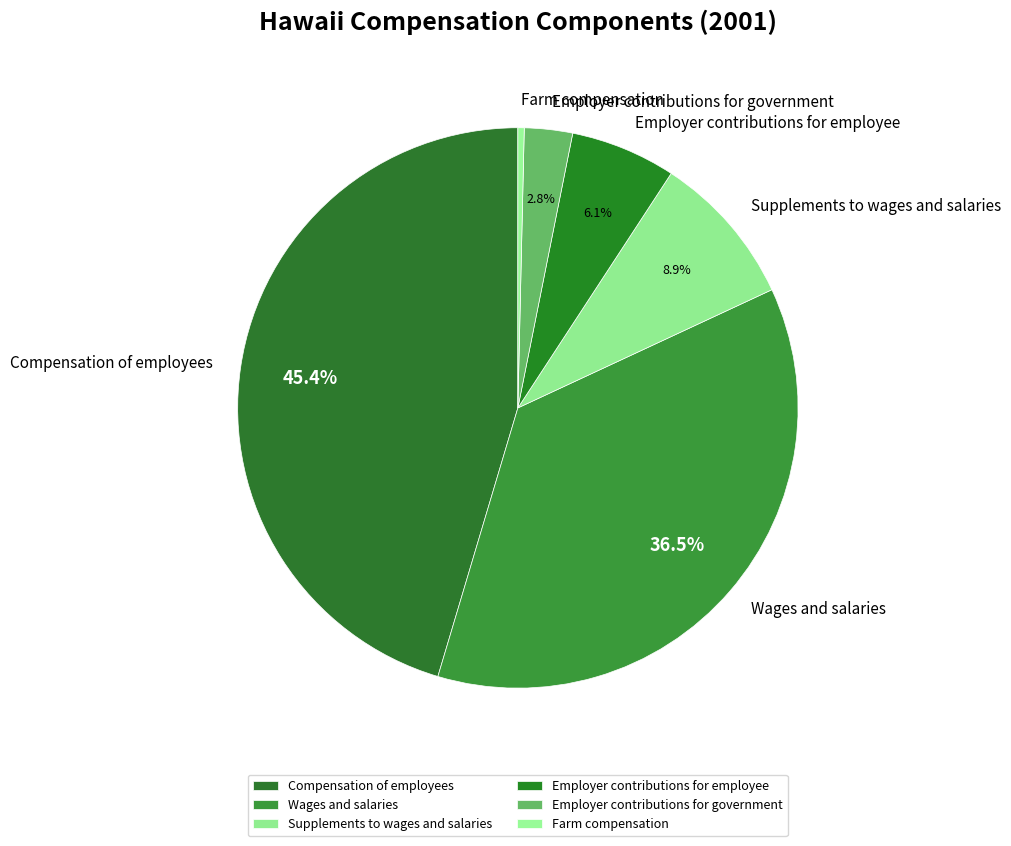

What is the ratio of the value at Employer contributions for employee to the value at Employer contributions for government?

2.2